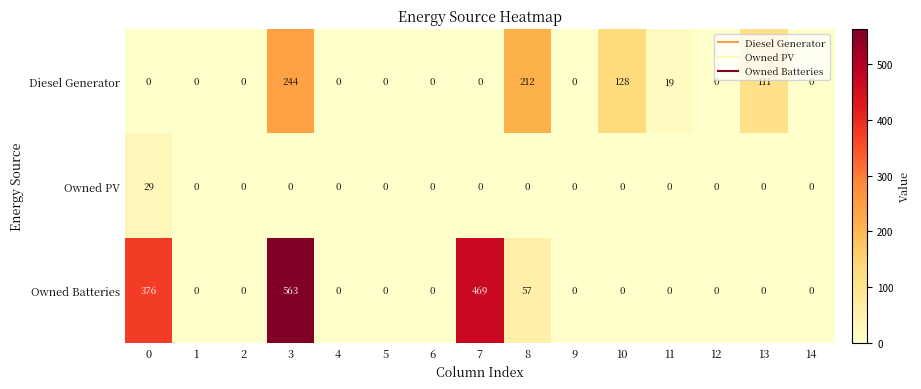

Where is Diesel Generator nearest to the value 122?

10